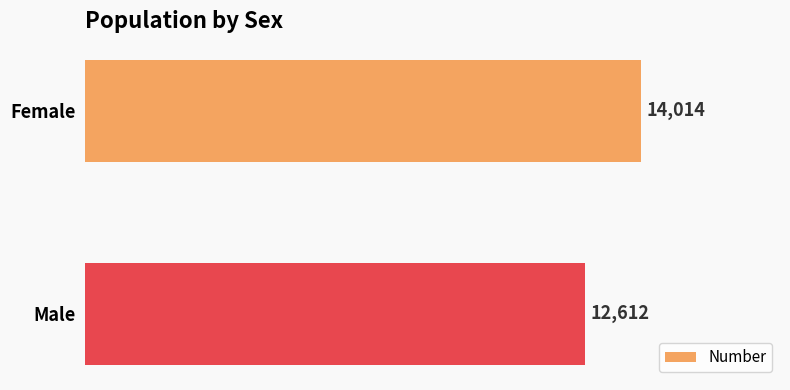

What is the difference between the maximum and minimum values?

1402